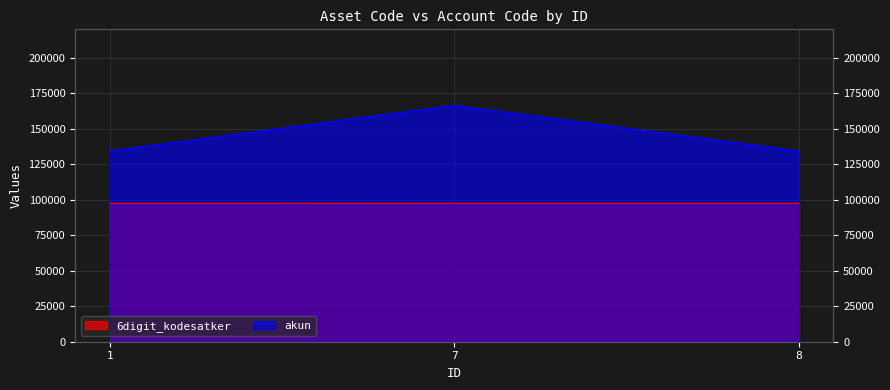

List the labels in order of akun value, largest first.

7, 1, 8